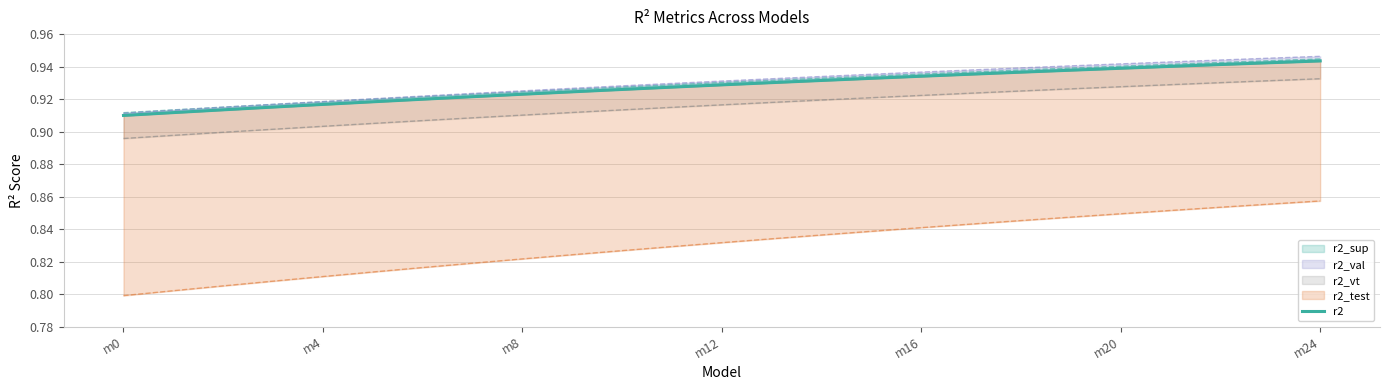

Does the chart have visible grid lines?

Yes